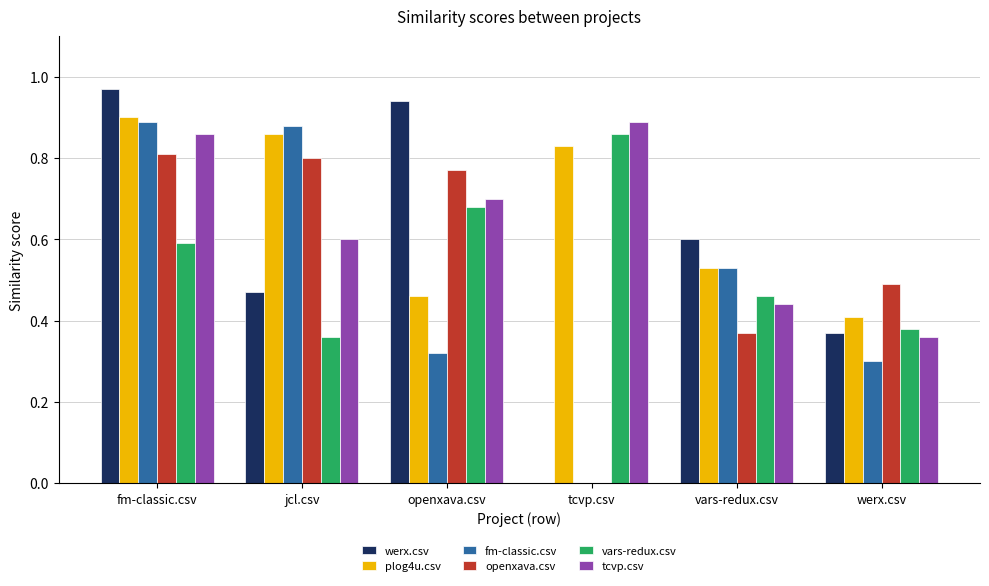

The openxava.csv series shows 0.8 at openxava.csv. True or false?

True